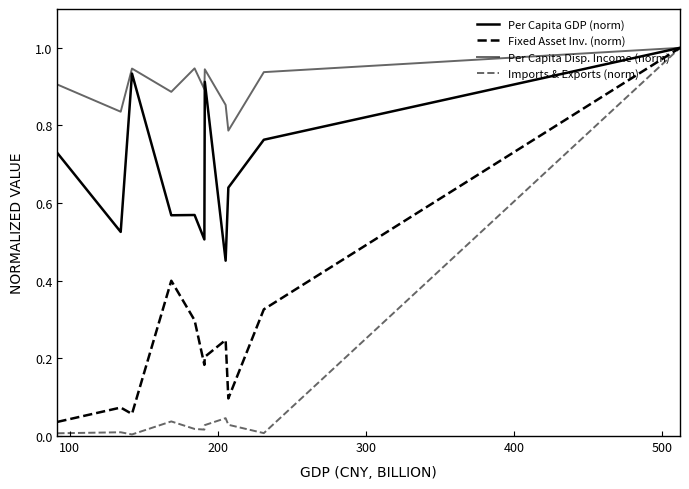

What is the minimum value for Per Capita Disp. Income (norm)?

0.8